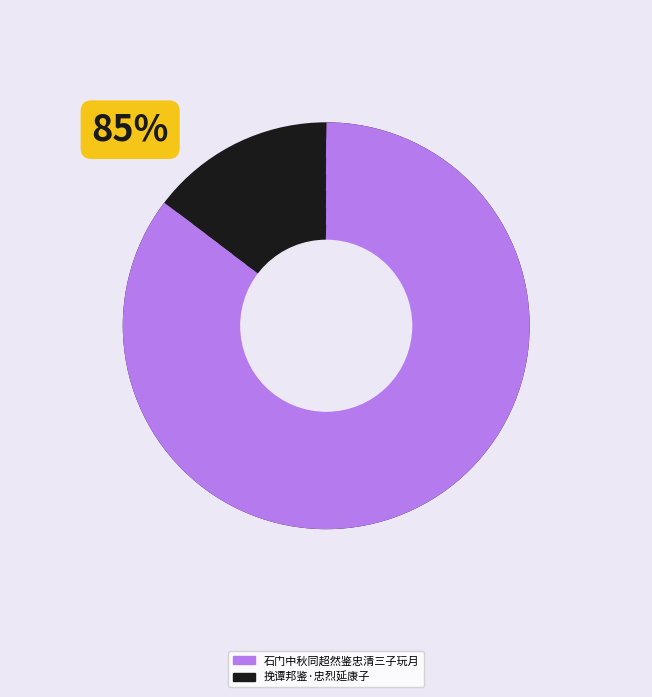

What is the smallest slice in the pie chart?

挽谭邦鉴·忠烈延康子